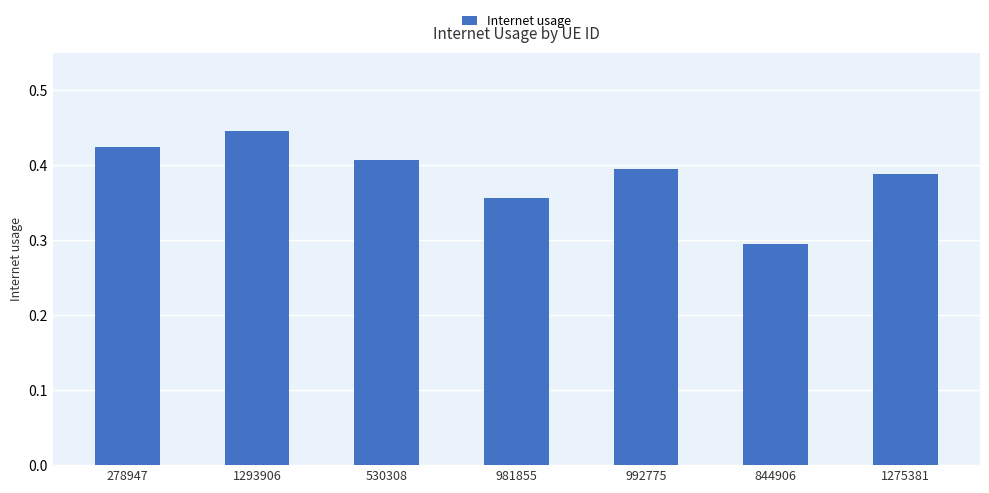

At which label is the value closest to 0?

844906